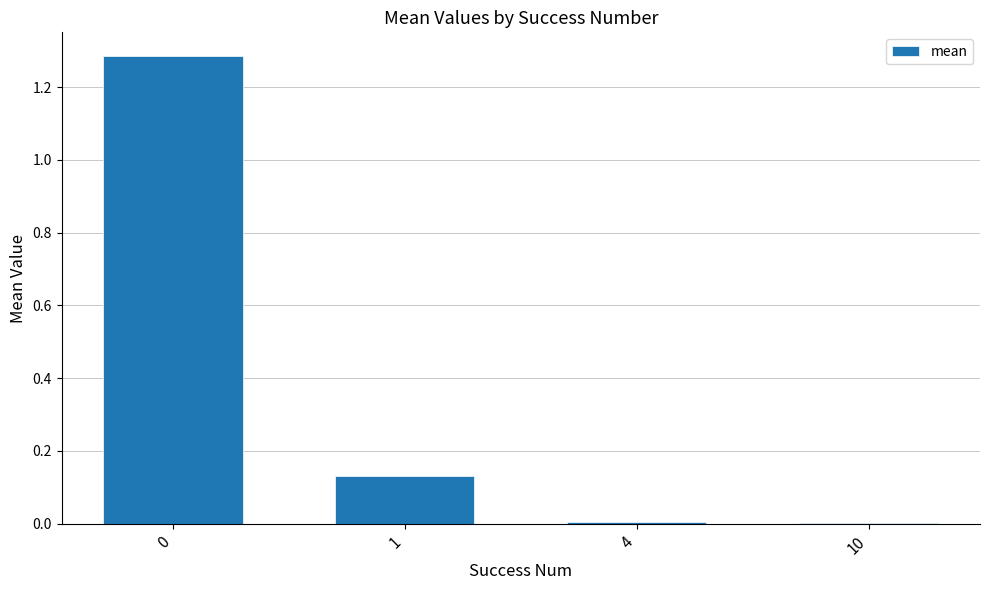

Are the bars horizontal?

No